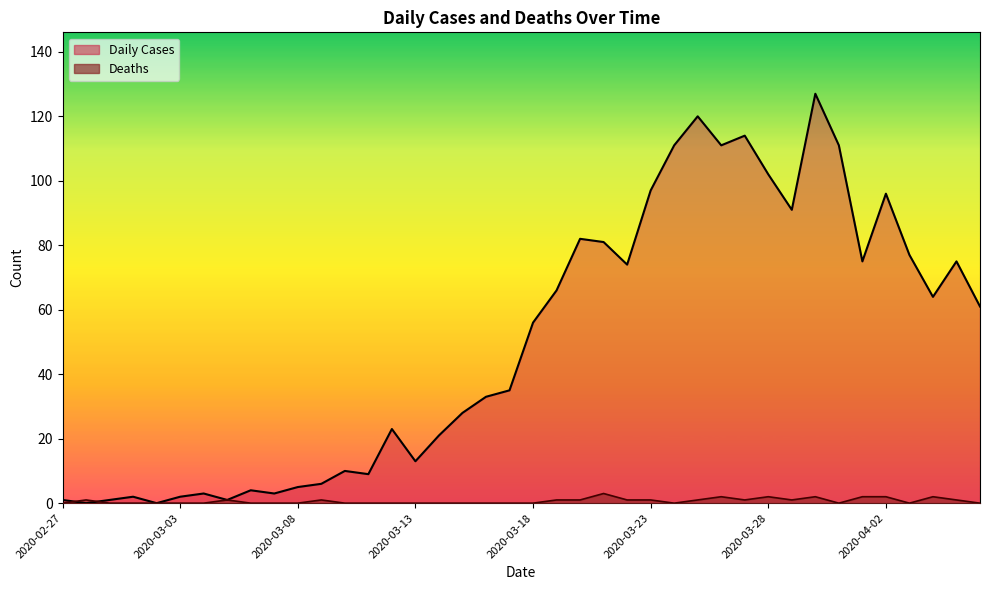

At which category does Daily Cases reach its first local valley?

2020-02-28